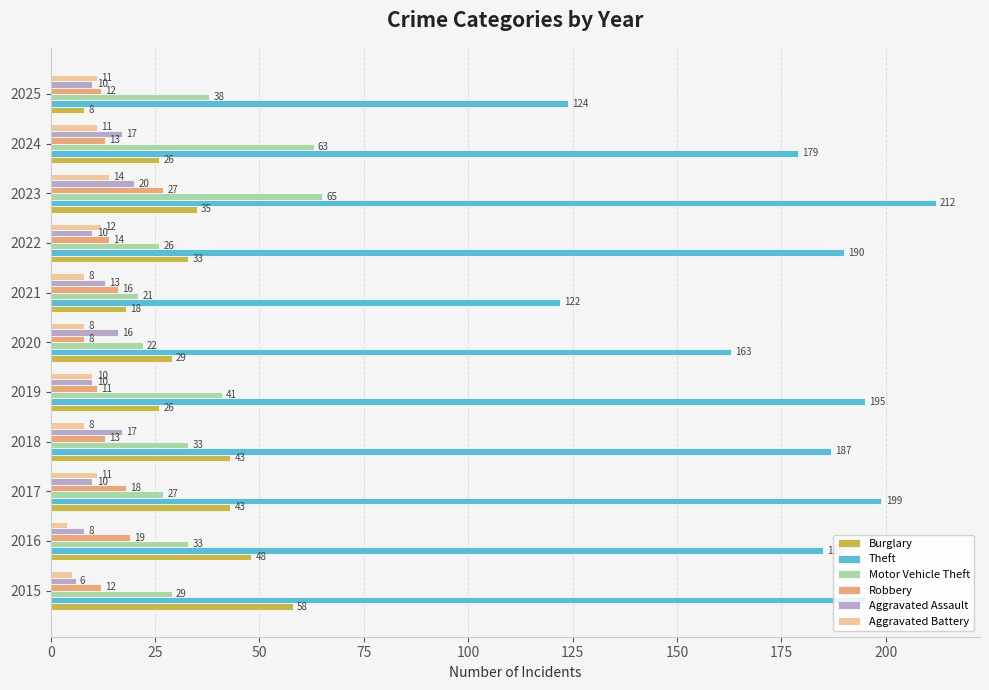

What is the highest value of the Robbery series?

27